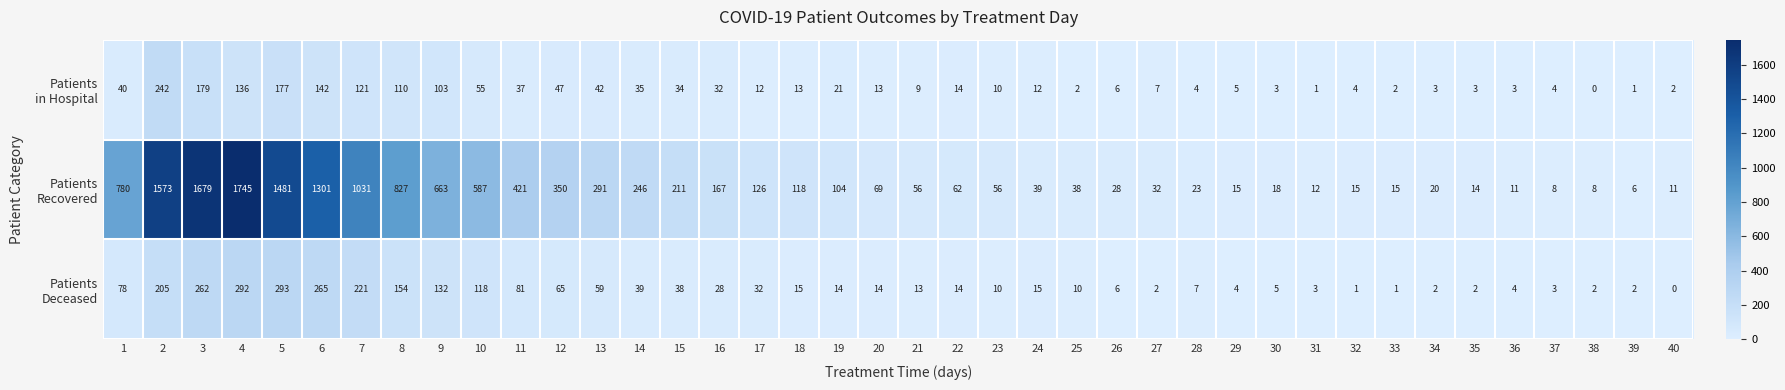

At how many categories does at least one series exceed 272?

13